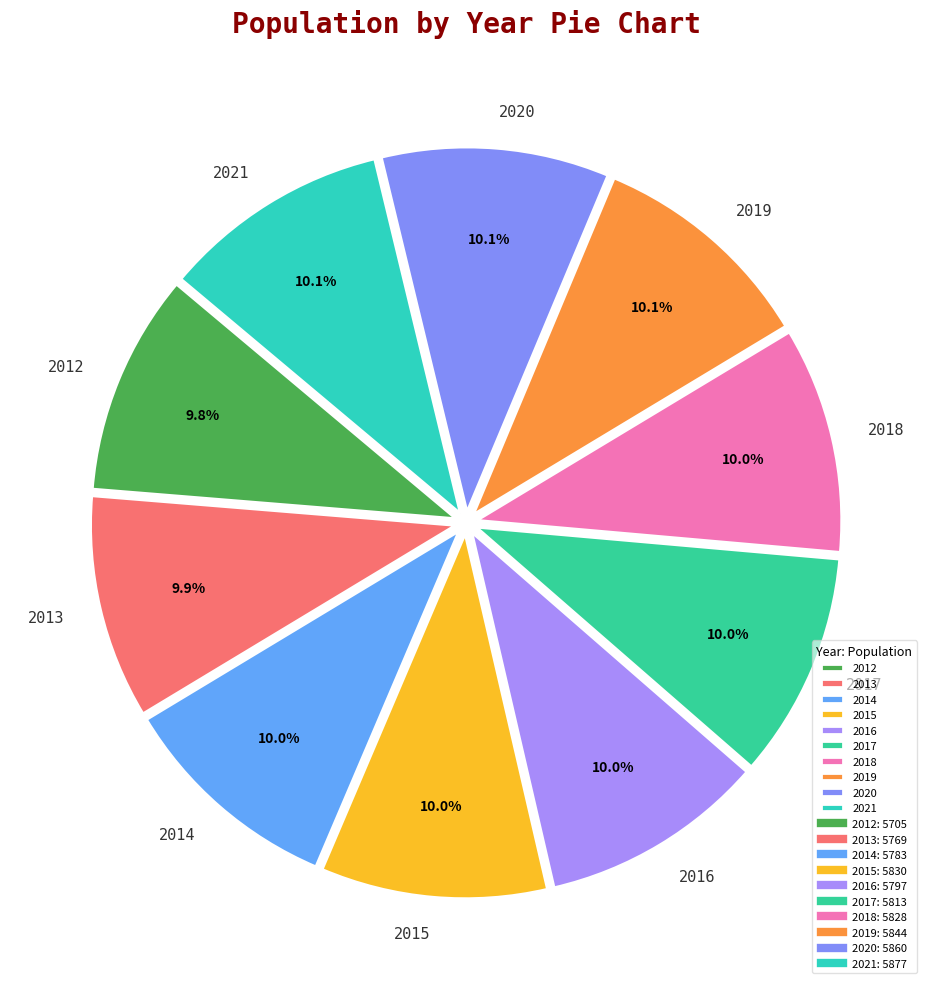

What is the ratio of the value at 2015 to the value at 2017?

1.0